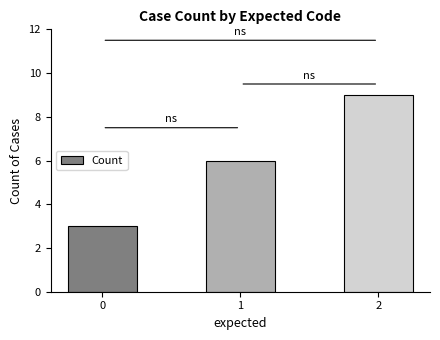

Are the bars horizontal?

No